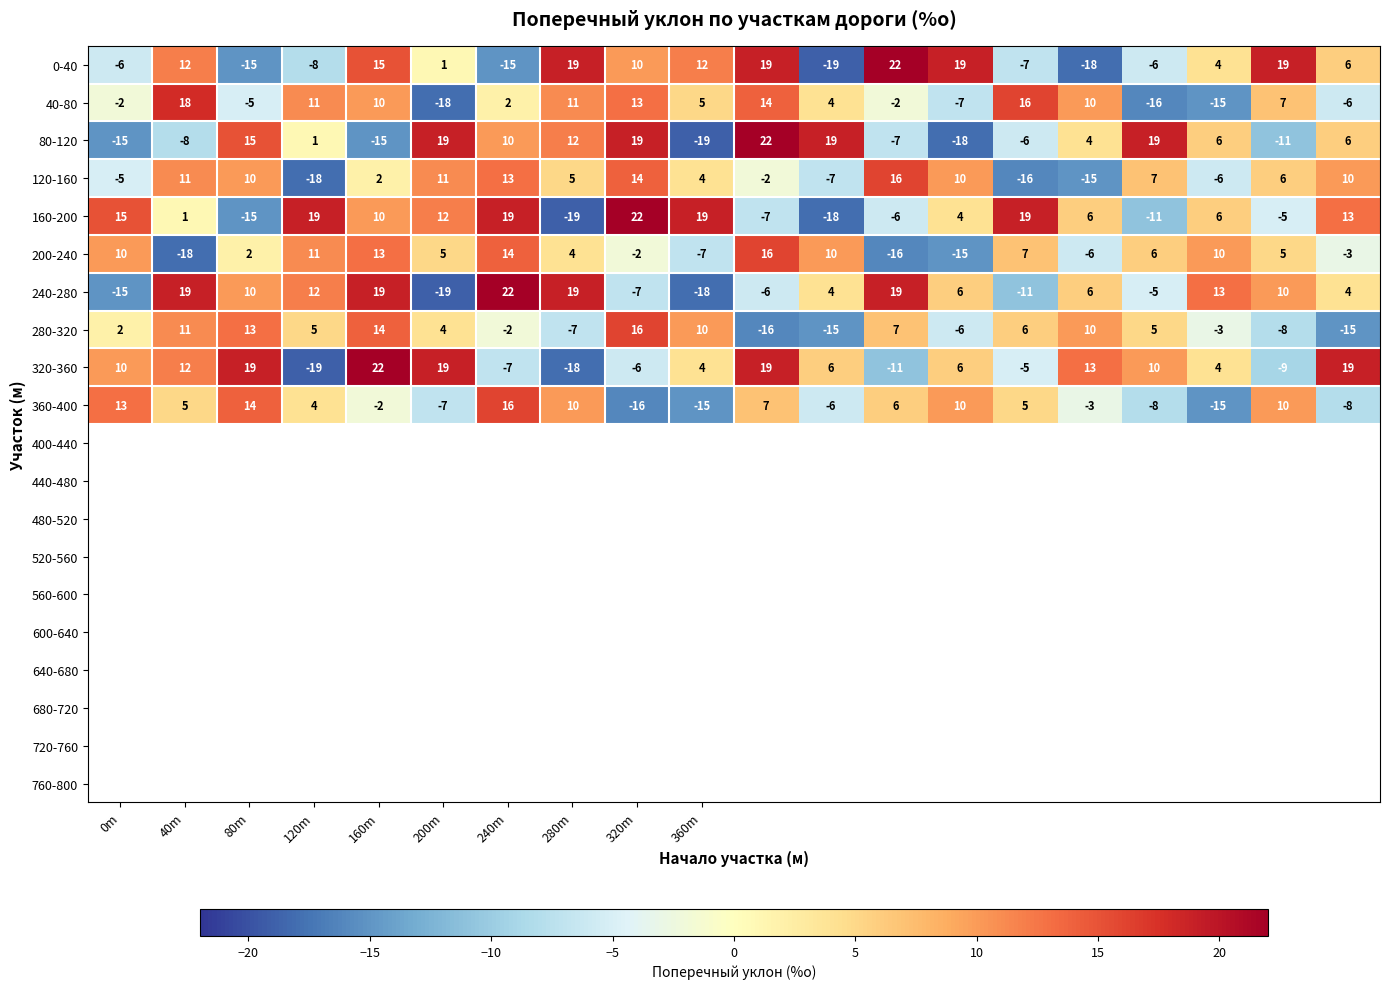

What is the greatest value displayed?

22